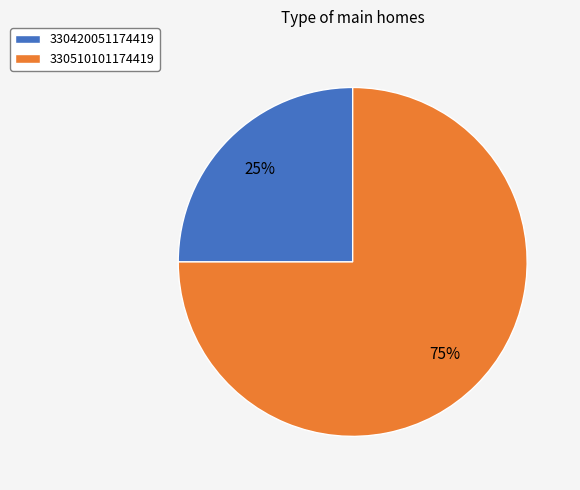

Do 330510101174419 and 330420051174419 together represent more than half of the pie?

Yes